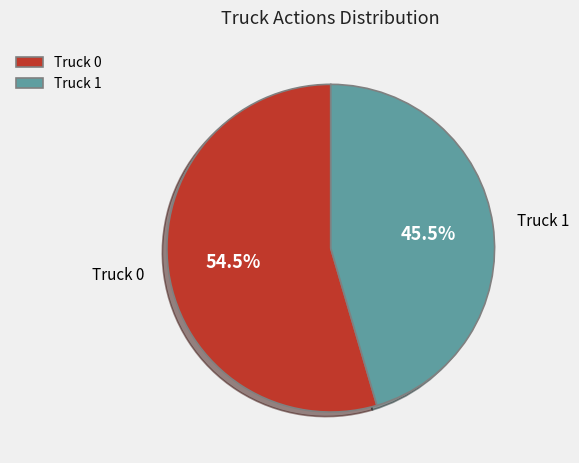

Is there any slice that represents more than half of the pie?

Yes